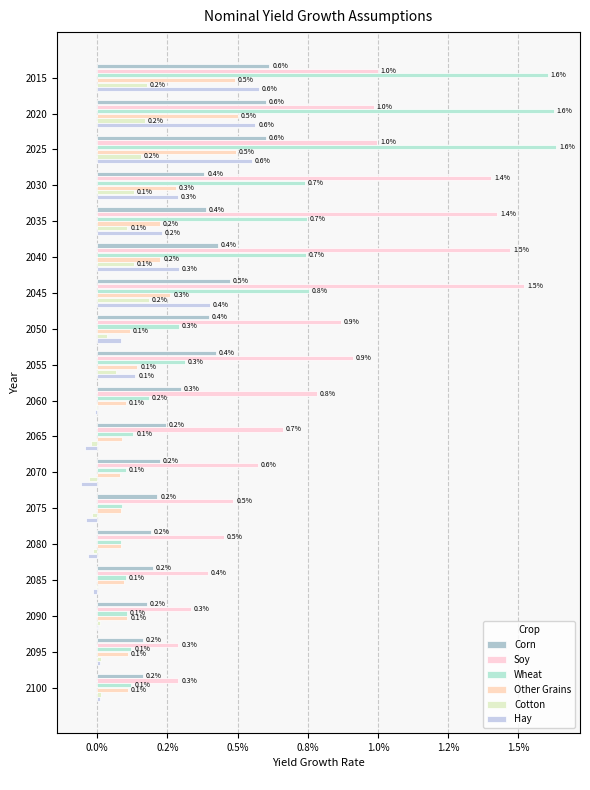

How many series are shown in this chart?

6